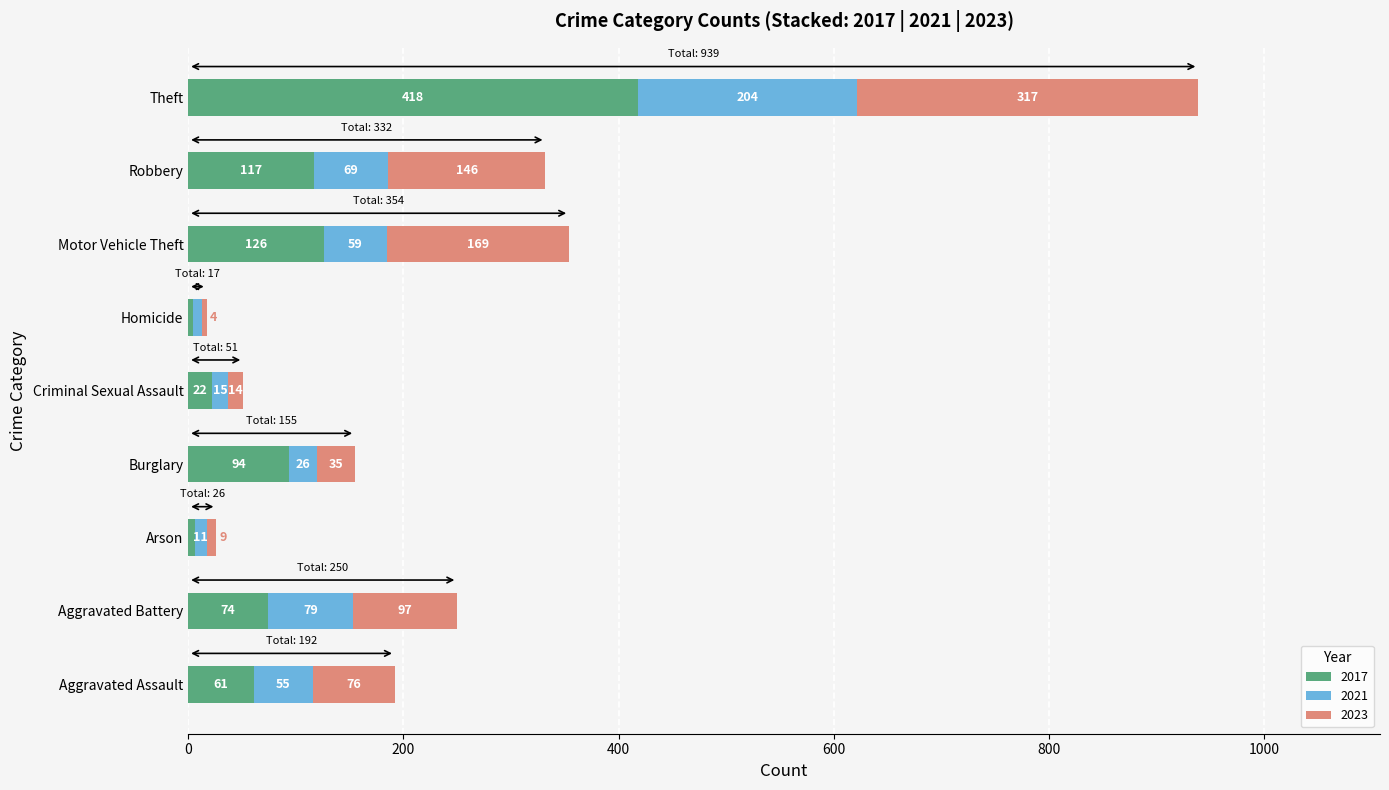

What is the sum of the 2017 values at Aggravated Assault and Theft?

479